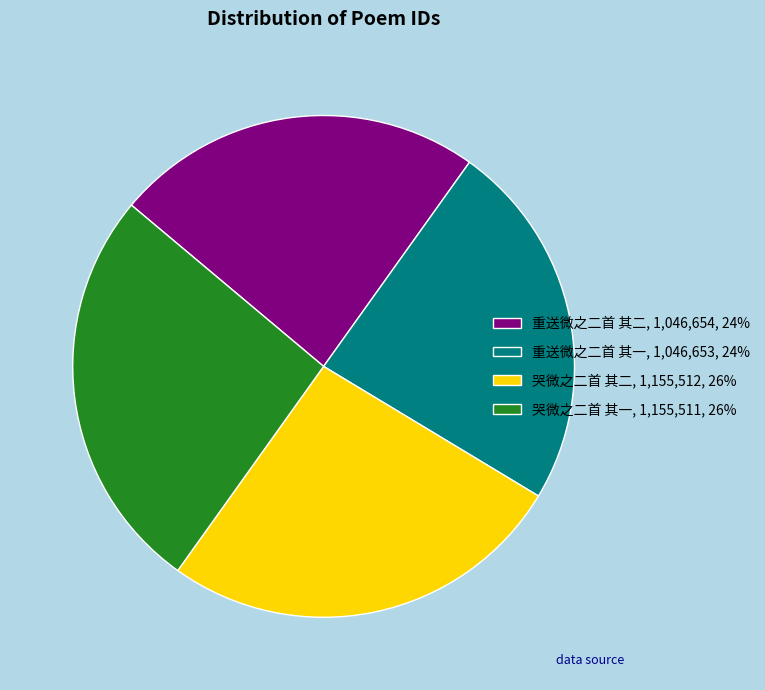

How many segments does this pie chart have?

4